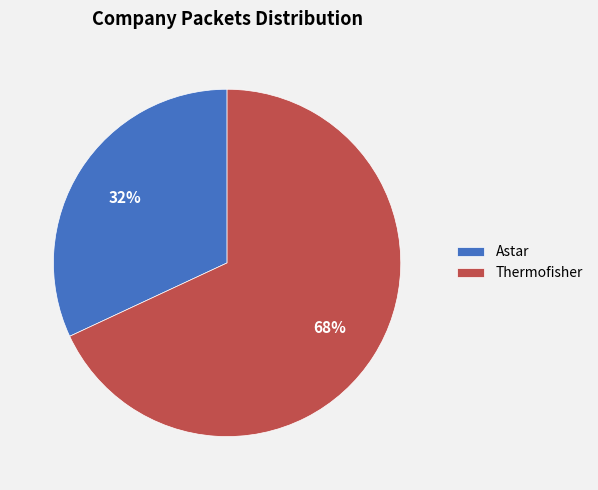

Approximately how many times larger is the value at Astar compared to Thermofisher?

0.5